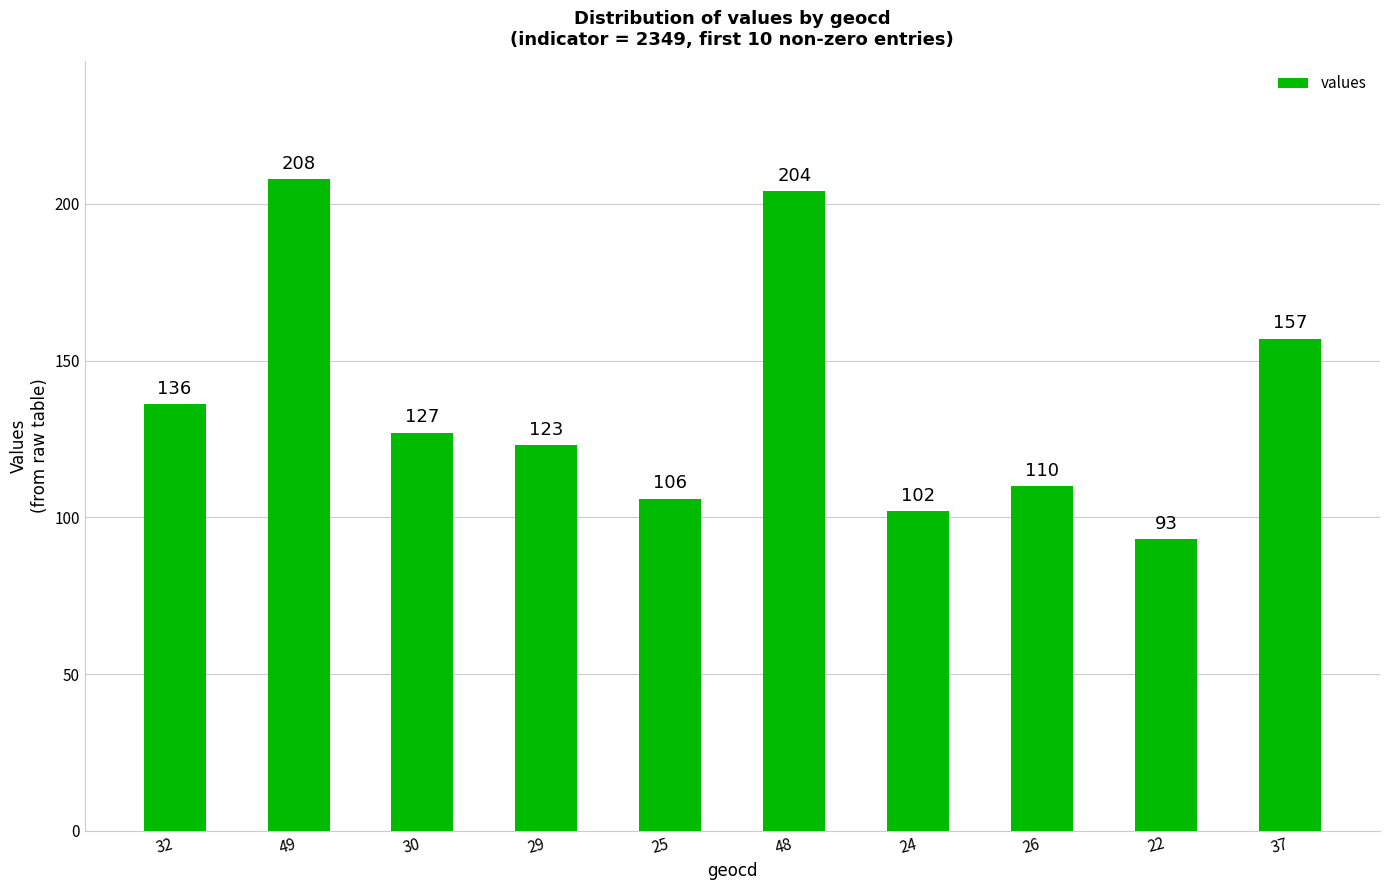

What value does the data have at 30?

127